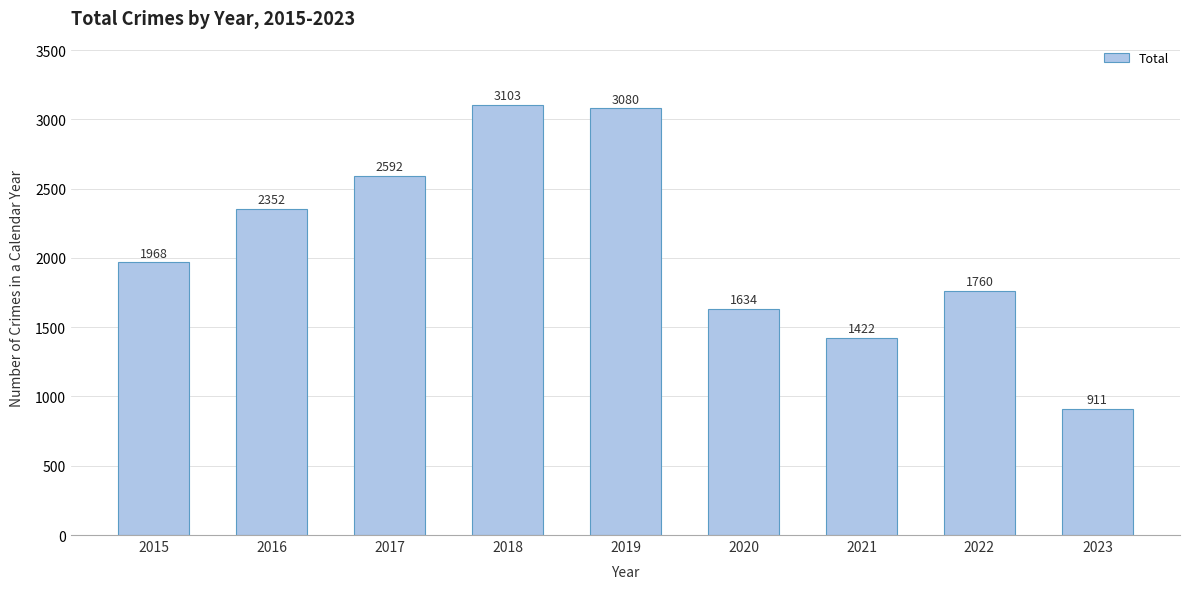

Are the bars grouped side by side (vs. stacked)?

No